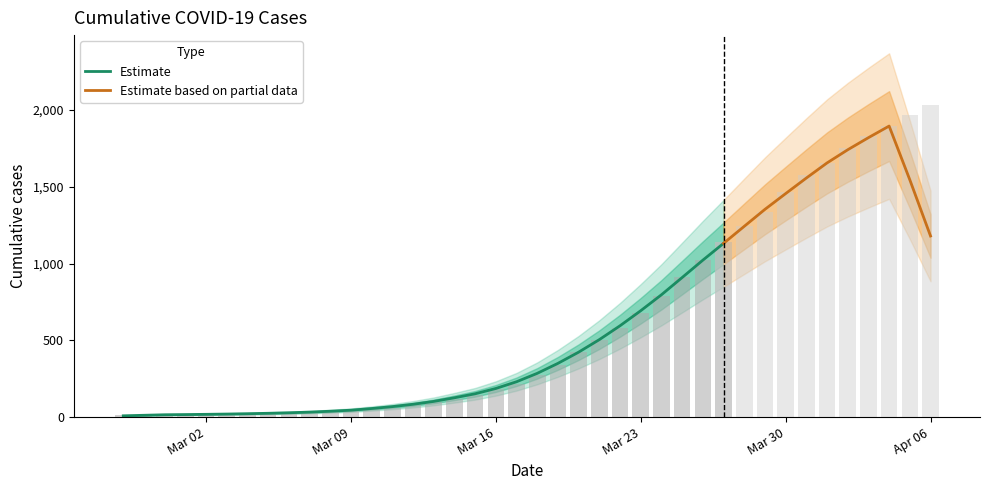

What is the change in value from 2020-03-23 to 2020-03-24?

+111